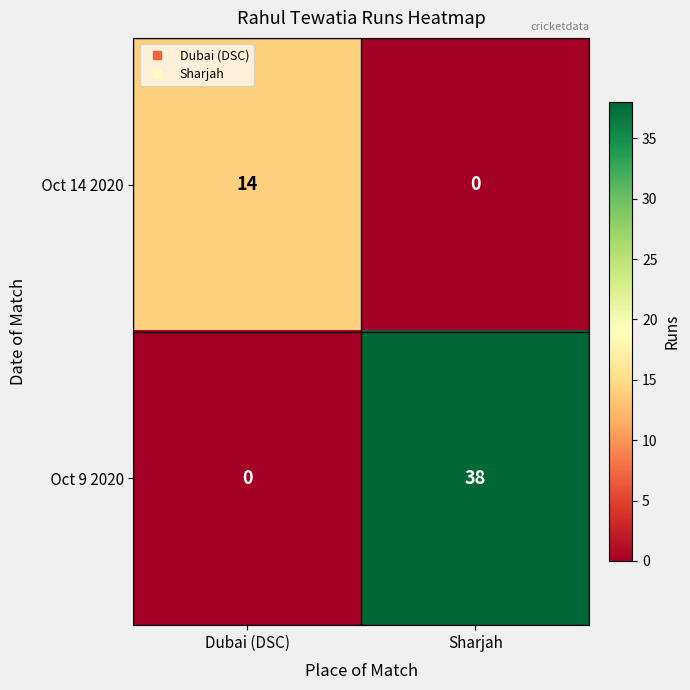

What is the total value across all series at Sharjah?

38